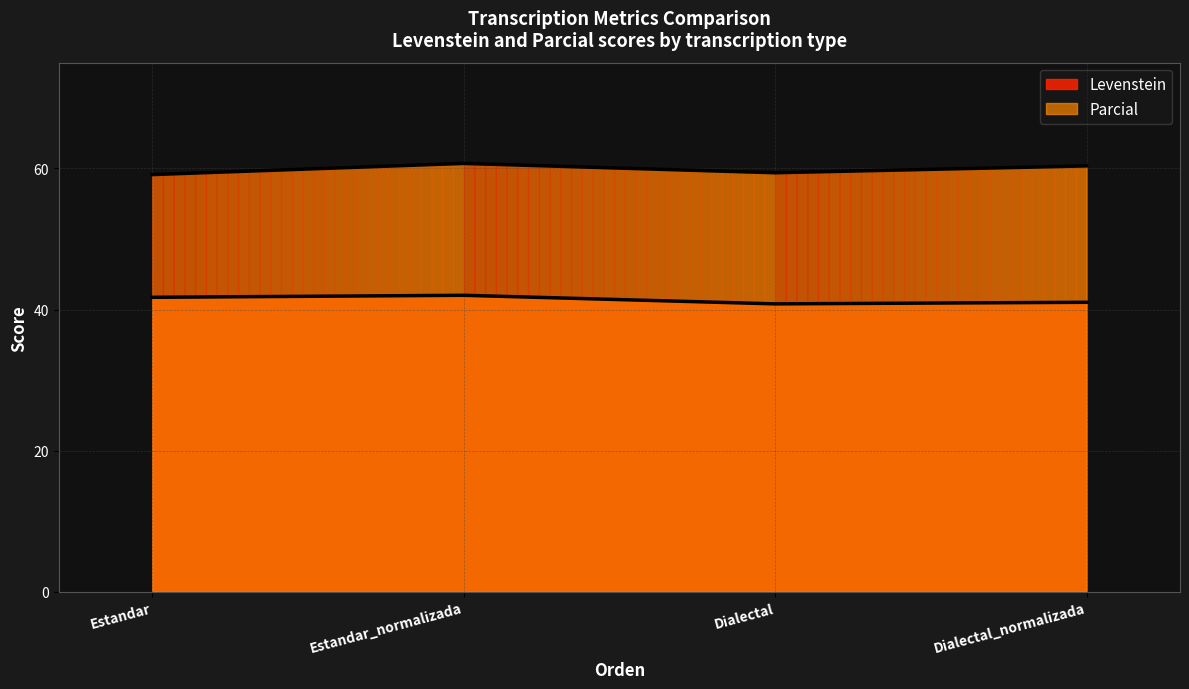

The value of Levenstein at Estandar is 41.7. True or false?

True